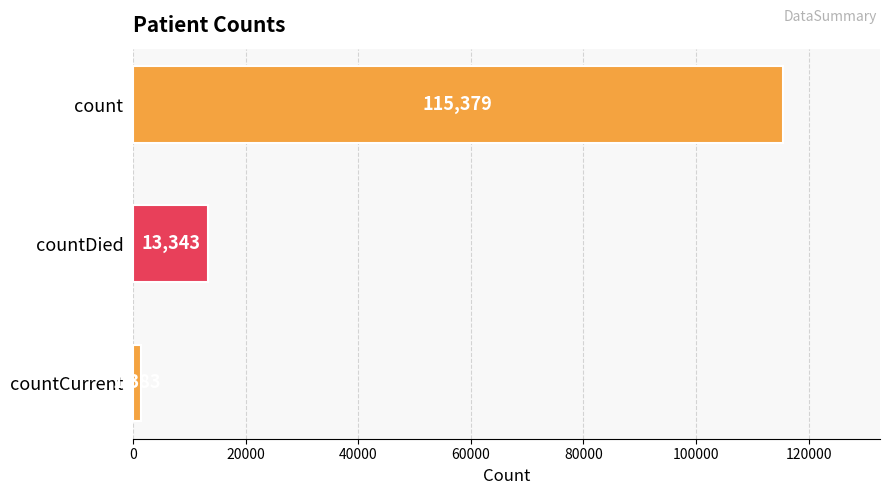

Does the chart contain any negative values?

No